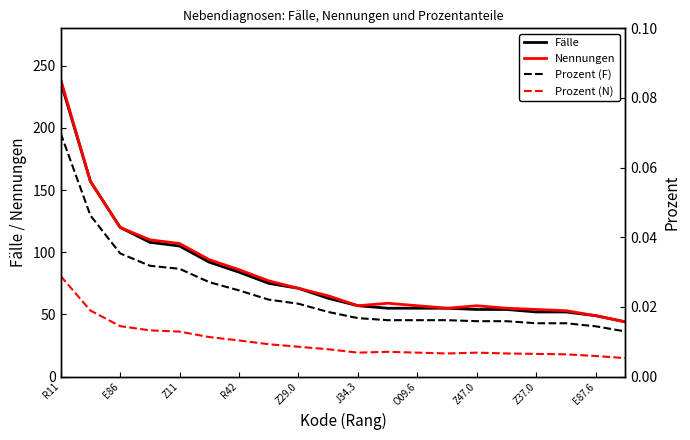

What is the average value of the Fälle series?

82